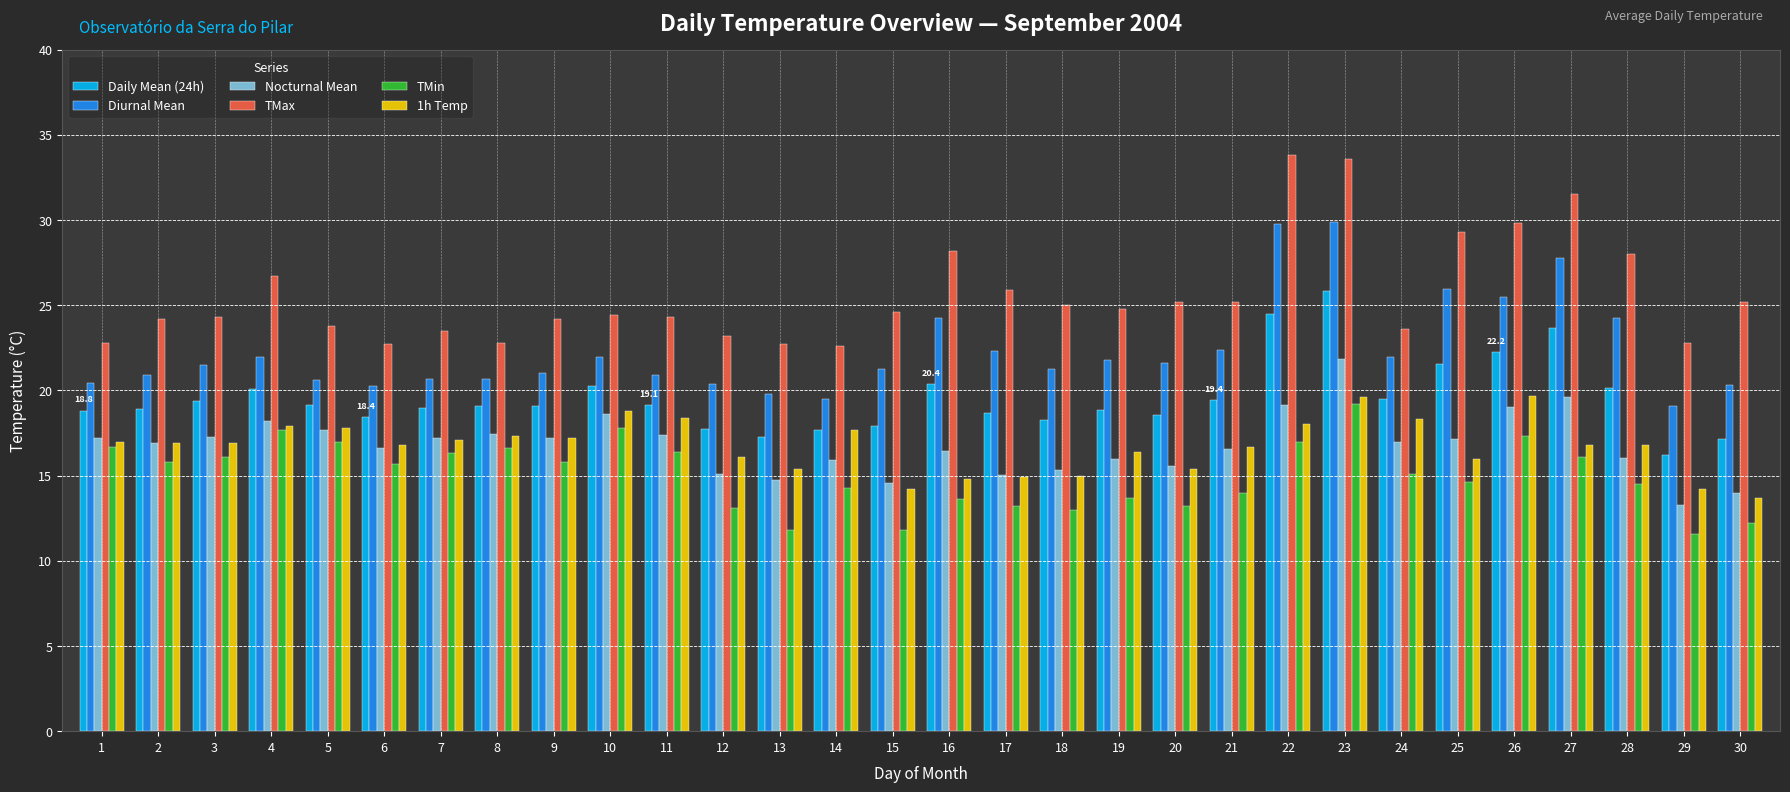

Which series changed the most between 13 and 26?

TMax